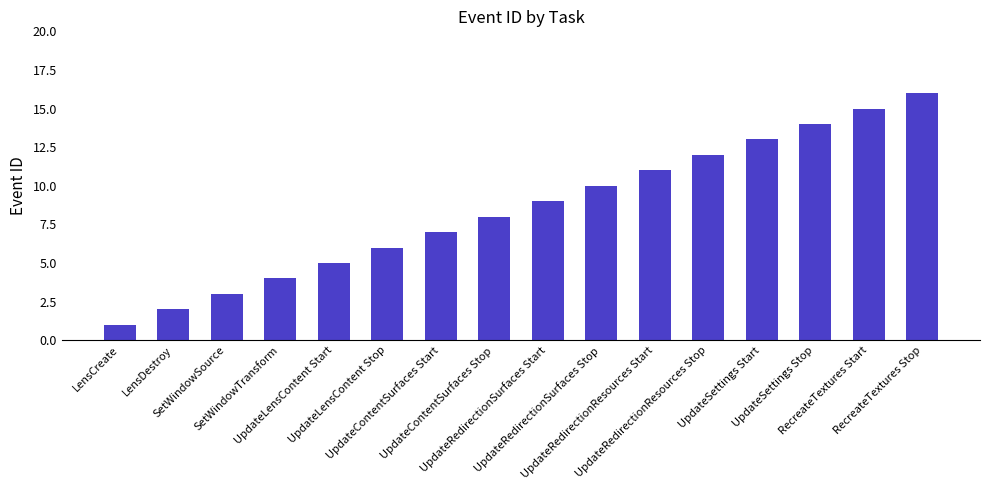

What is the ratio of the value at UpdateContentSurfaces Stop to the value at UpdateRedirectionResources Start?

0.7